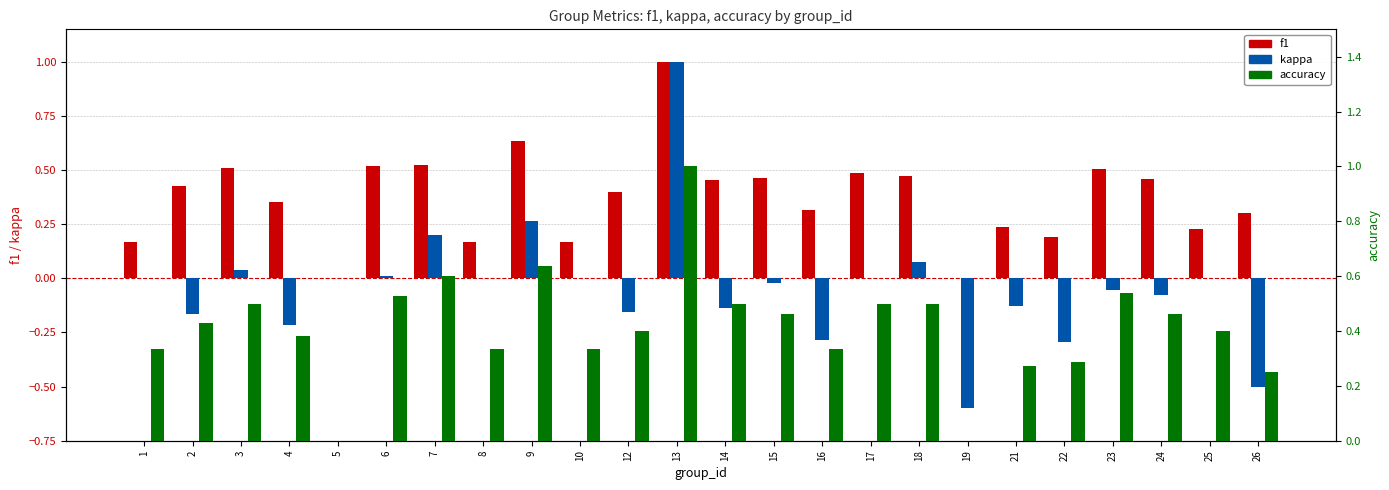

What value does the f1 series have at 24?

0.5